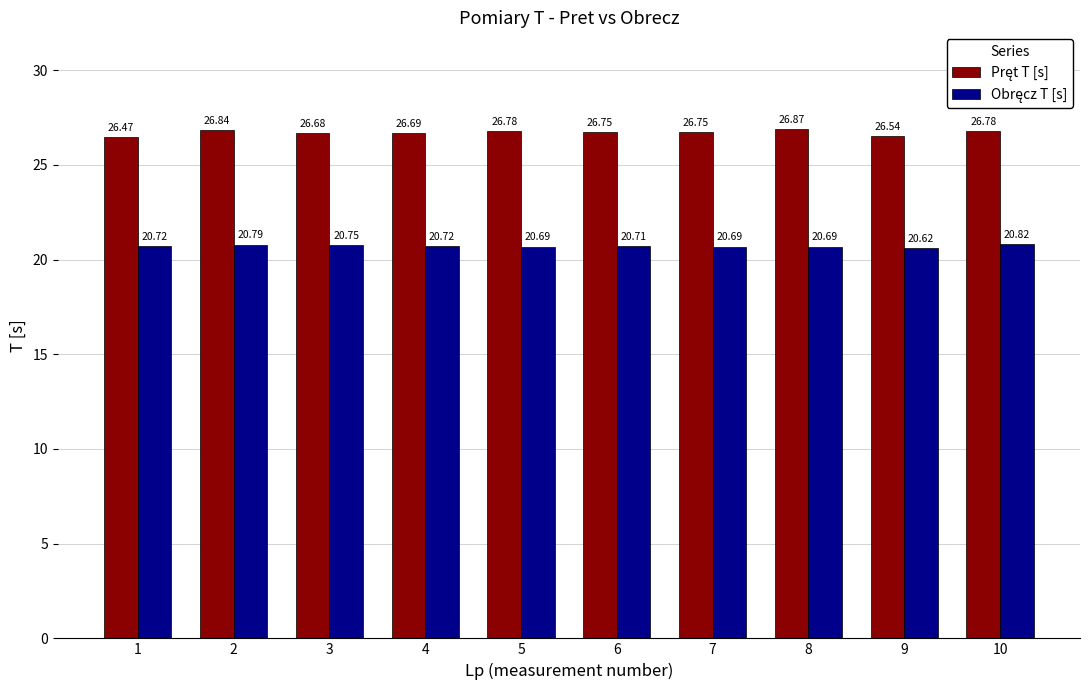

What is the difference between the highest and lowest values at 3?

5.9